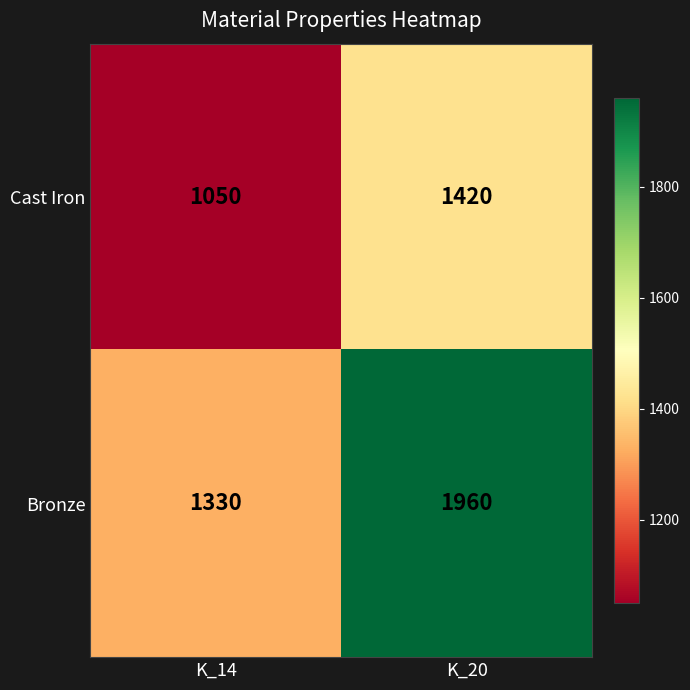

List the series in order of their peak value, lowest first.

Cast Iron, Bronze